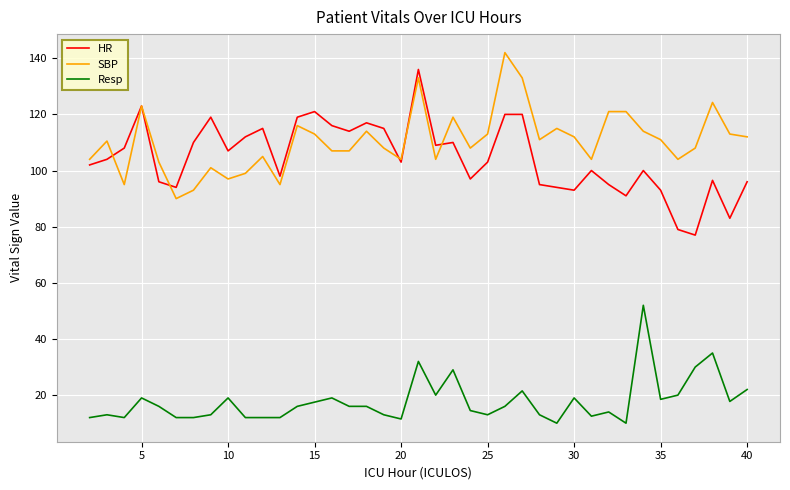

What is the maximum value shown in the chart?

142.0